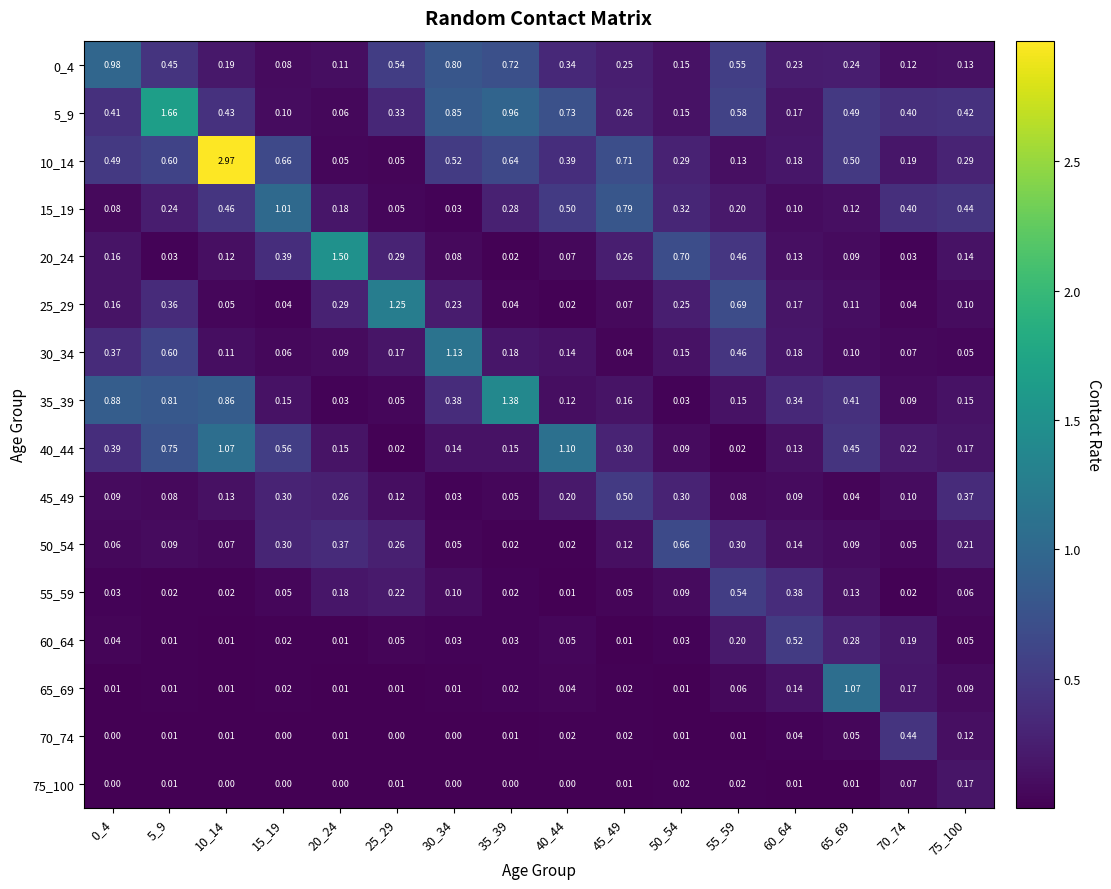

Between 20_24 and 50_54, which series saw the biggest shift?

20_24